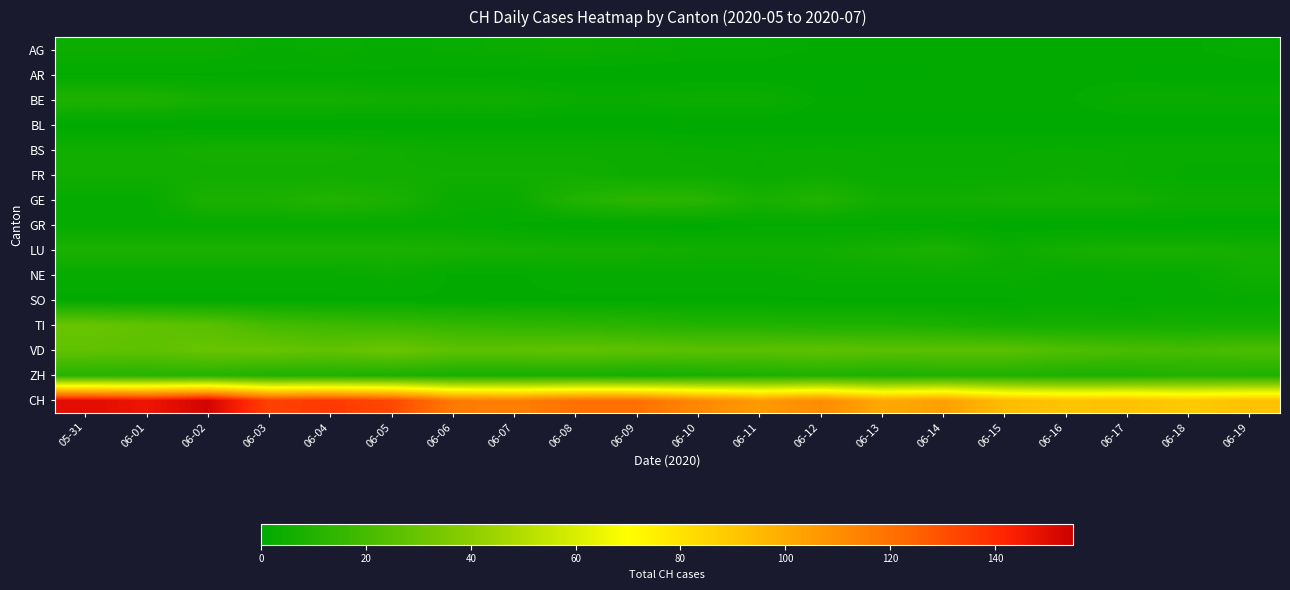

Which series has the widest spread of values?

CH